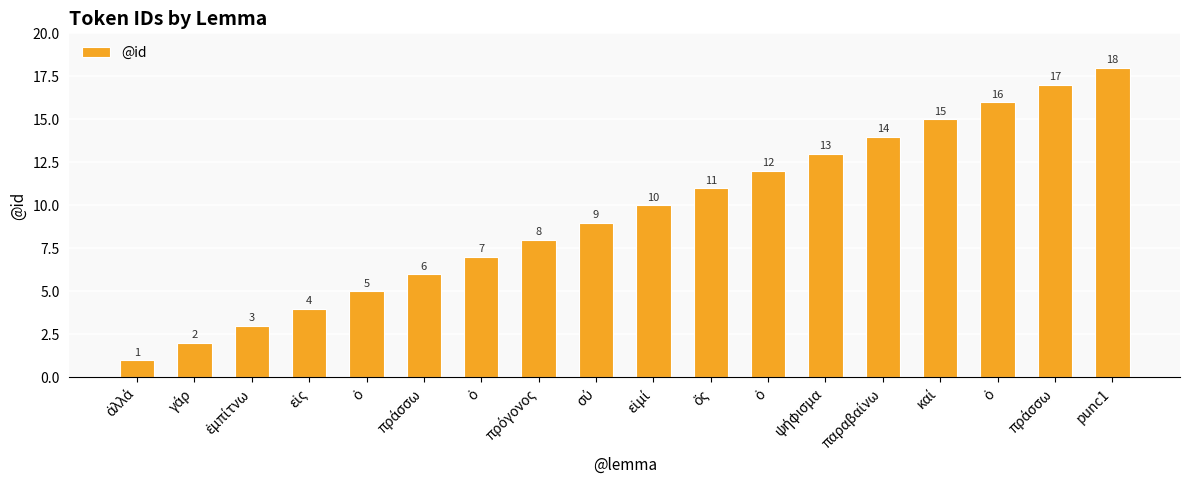

What is the value of the 12th bar from the left?

5